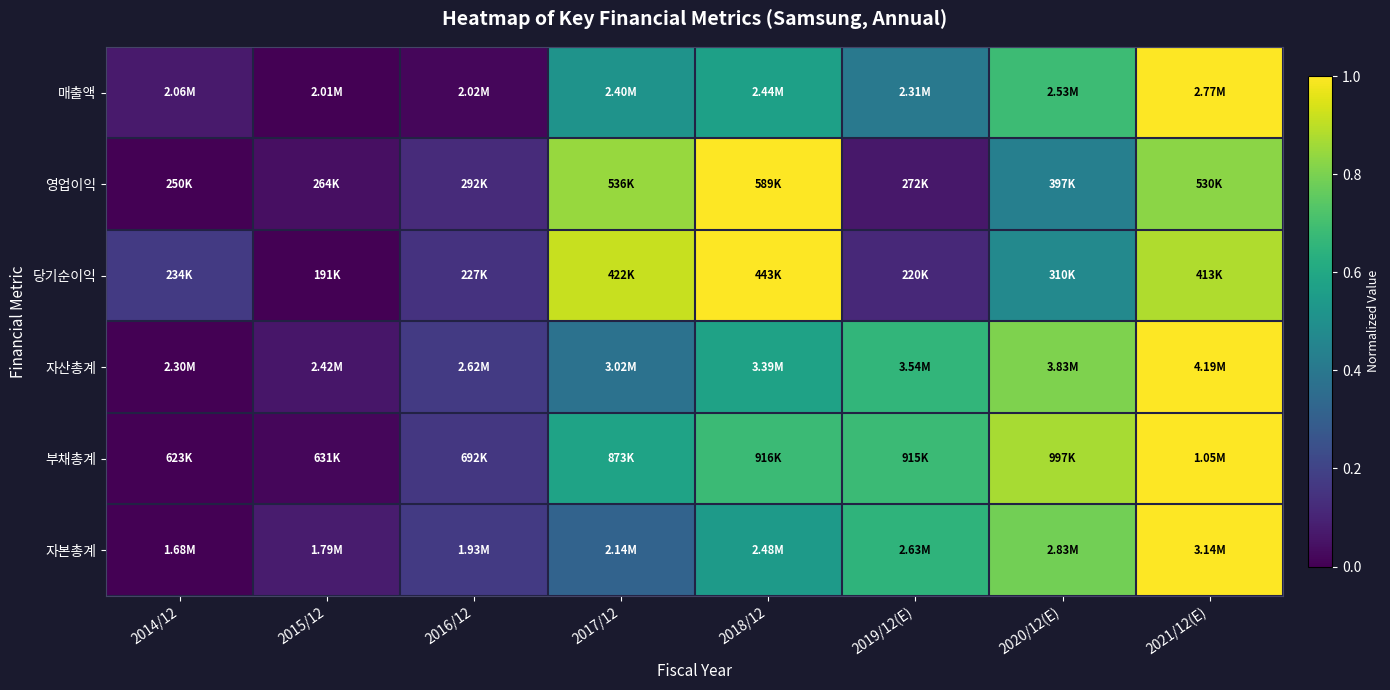

At 2015/12, list the series in order from smallest to largest.

매출액, 당기순이익, 부채총계, 영업이익, 자산총계, 자본총계